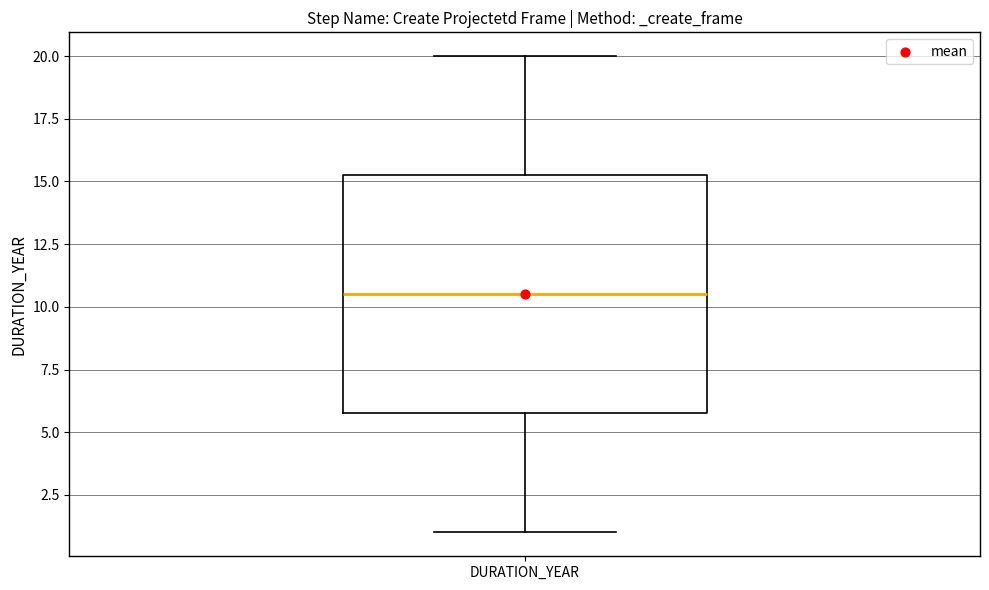

Where is the lower edge of the box for DURATION_YEAR on the y-axis? The values are not printed on the chart, so give them approximately, as read against the axis.

6.0